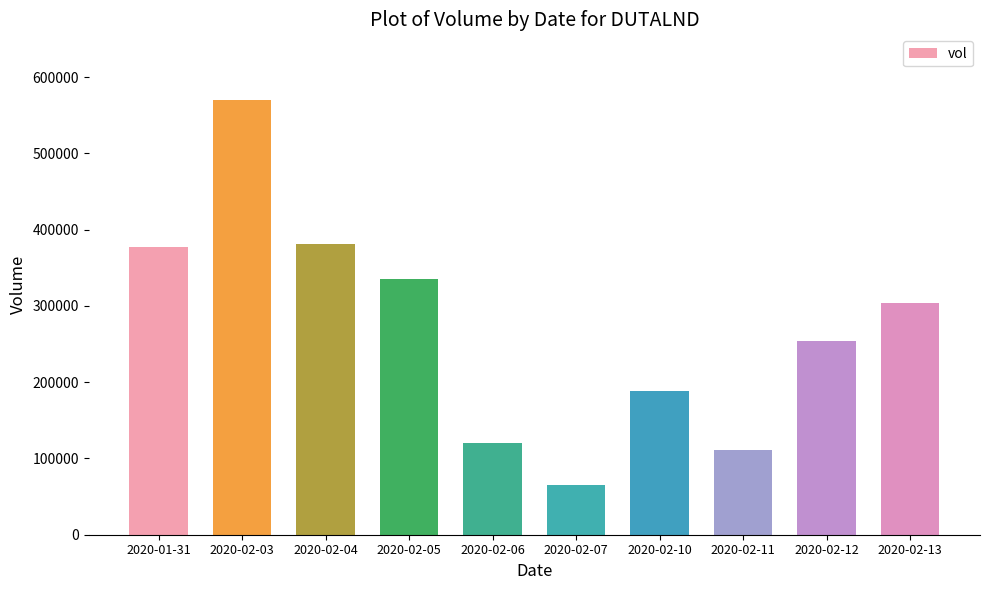

Between 2020-02-12 and 2020-02-13, which is larger?

2020-02-13